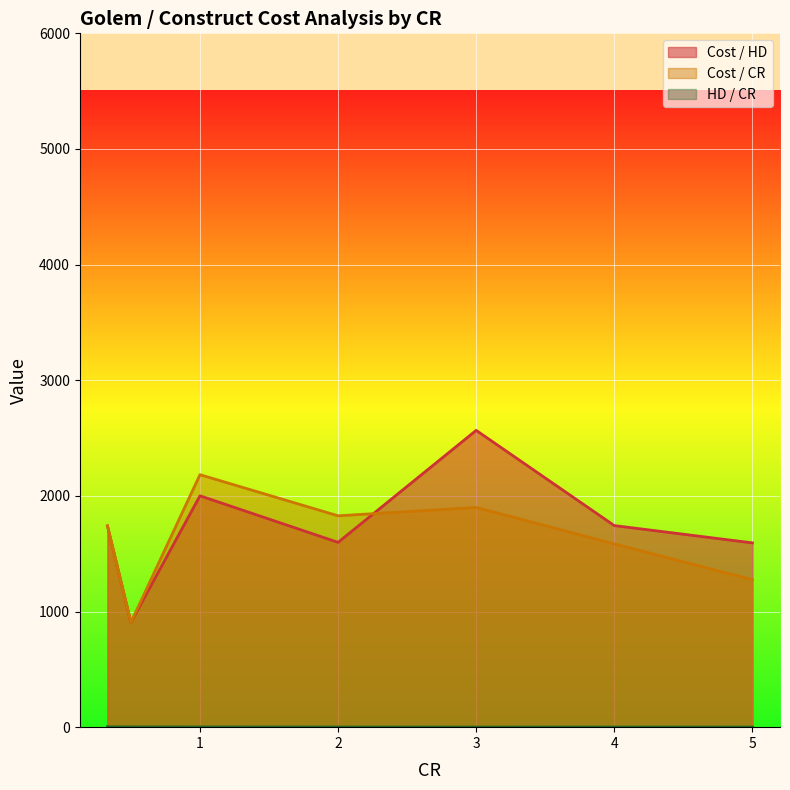

What is the maximum value shown in the chart?

2566.7